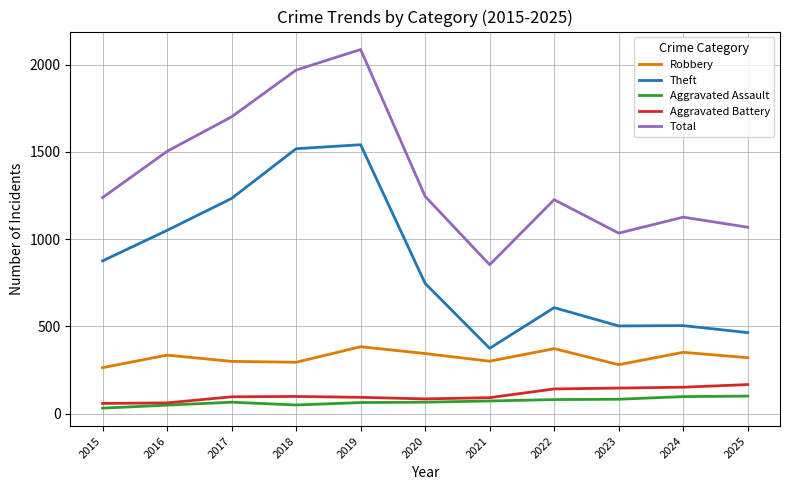

True or false: Theft has a value of 1775 at 2016.

False